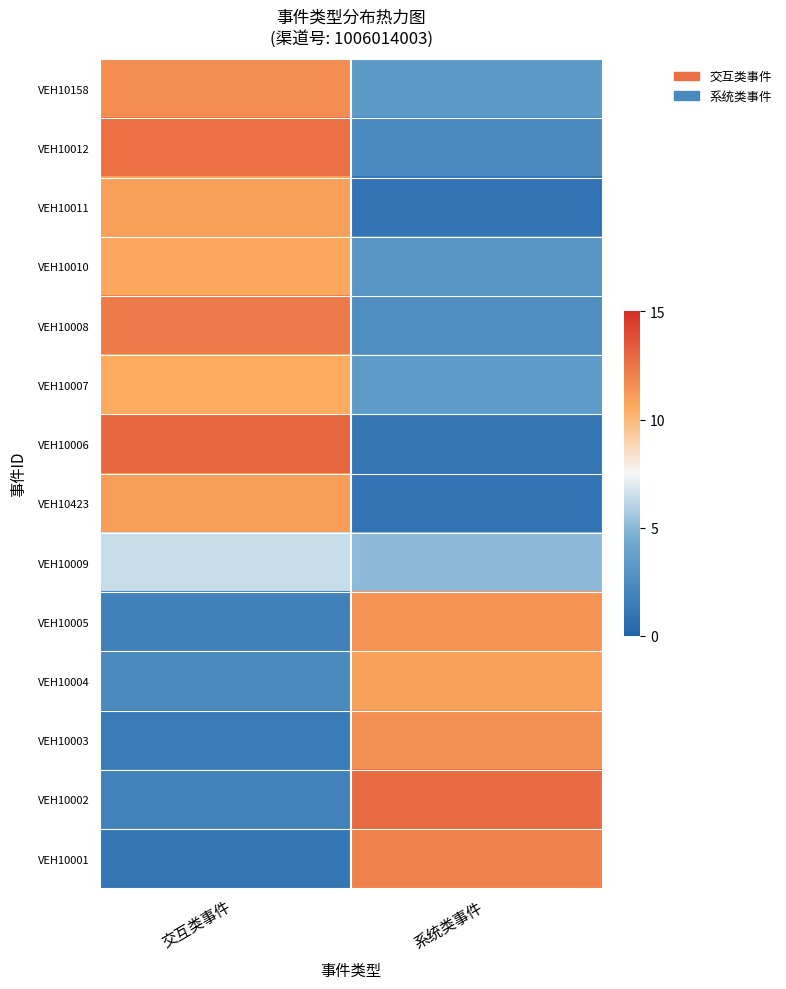

What is the minimum value shown in the chart?

1.0